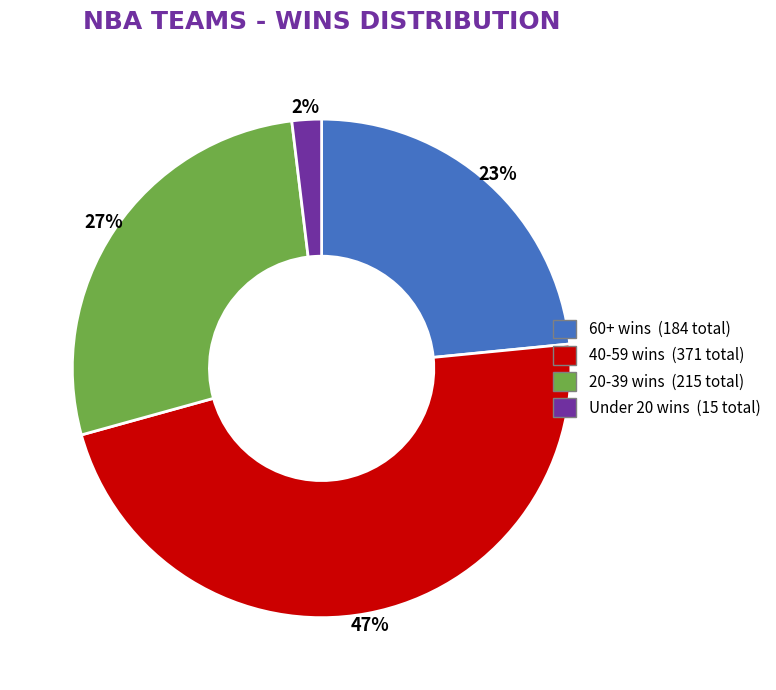

Is there any slice that represents more than half of the pie?

No